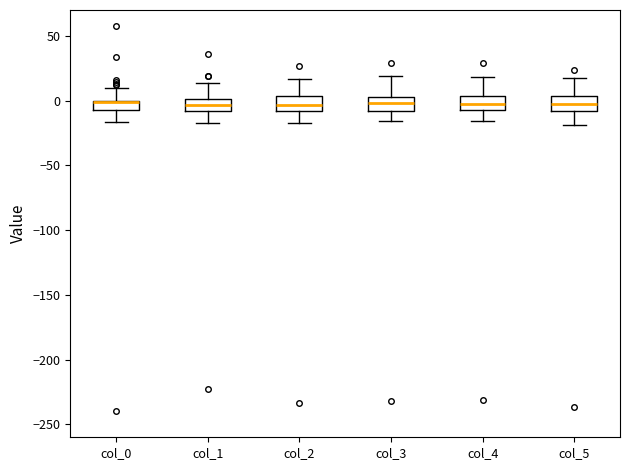

Reading left to right, read every box against the y-axis: the position of its median line, the range the box covers, and the ends of its whiskers. The values are not printed on the chart, so give them approximately, as read against the axis.

col_0: median 0, box -10 to 0, whiskers -15 to 10
col_1: median -5, box -10 to 0, whiskers -20 to 15
col_2: median -5, box -10 to 5, whiskers -20 to 15
col_3: median 0, box -10 to 5, whiskers -15 to 20
col_4: median -5, box -10 to 5, whiskers -15 to 20
col_5: median 0, box -10 to 5, whiskers -20 to 20